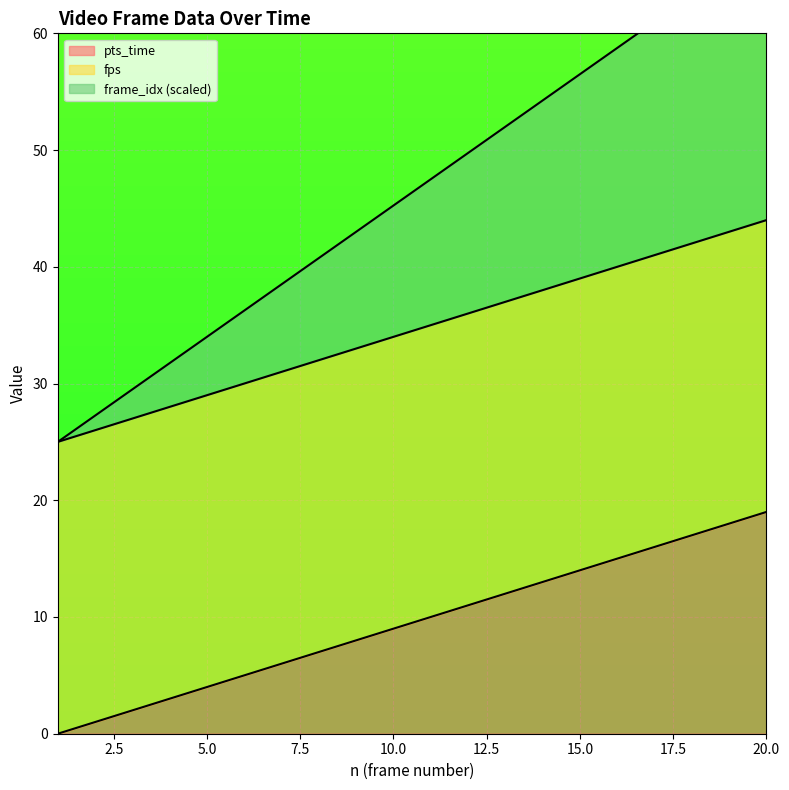

True or false: pts_time has a value of 33 at 20.0.

False